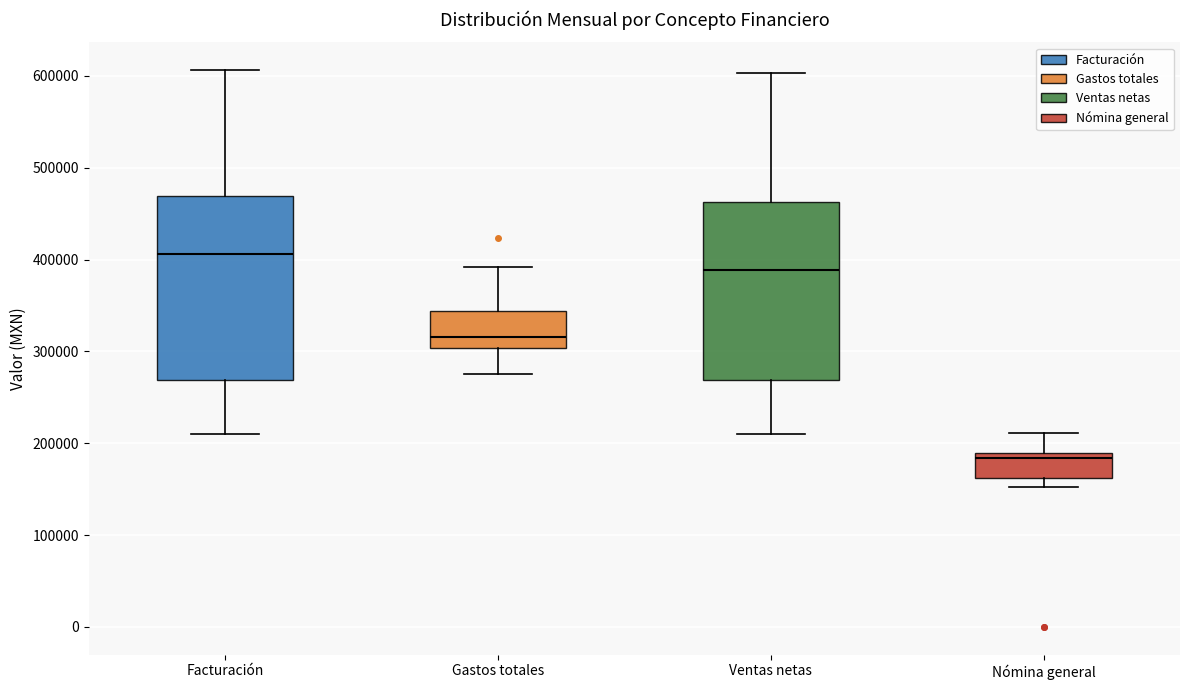

Reading left to right, read every box against the y-axis: the position of its median line, the range the box covers, and the ends of its whiskers. The values are not printed on the chart, so give them approximately, as read against the axis.

Facturación: median 410000, box 270000 to 470000, whiskers 210000 to 610000
Gastos totales: median 320000, box 300000 to 340000, whiskers 280000 to 390000
Ventas netas: median 390000, box 270000 to 460000, whiskers 210000 to 600000
Nómina general: median 180000, box 160000 to 190000, whiskers 150000 to 210000